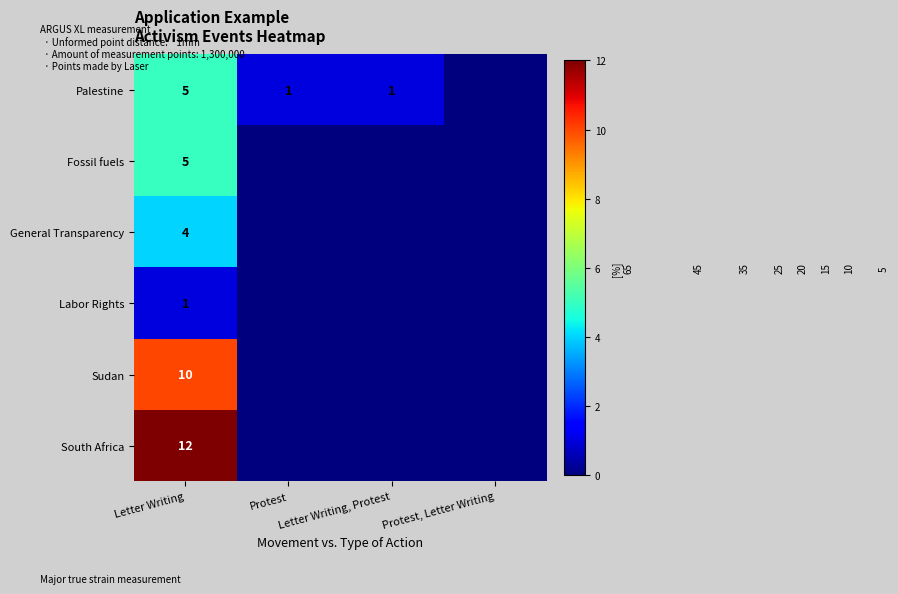

What is the maximum value shown in the chart?

12